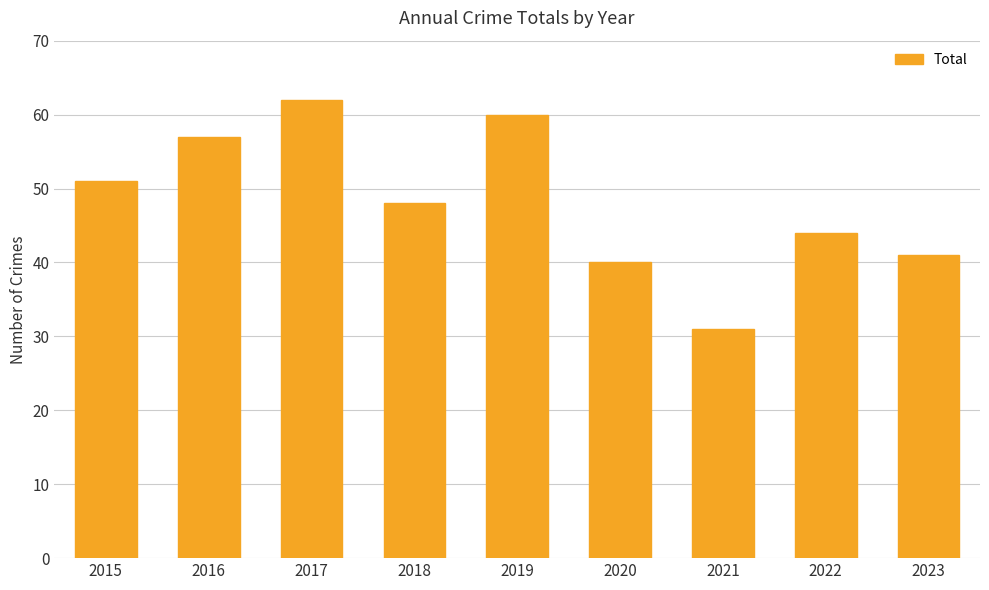

How many categories are shown in the chart?

9